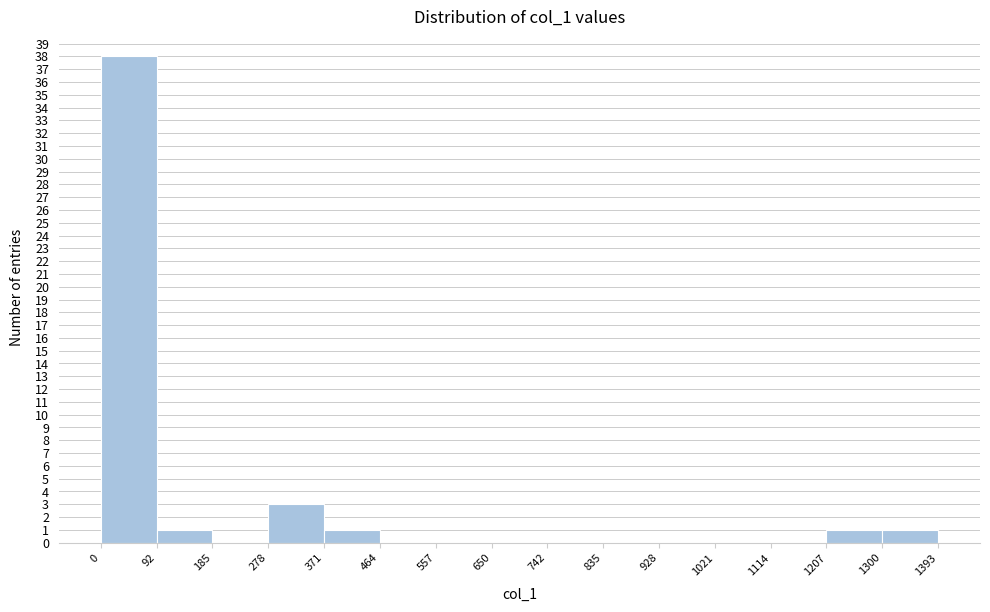

Over which range of the x-axis is the bar tallest?

0 to 92